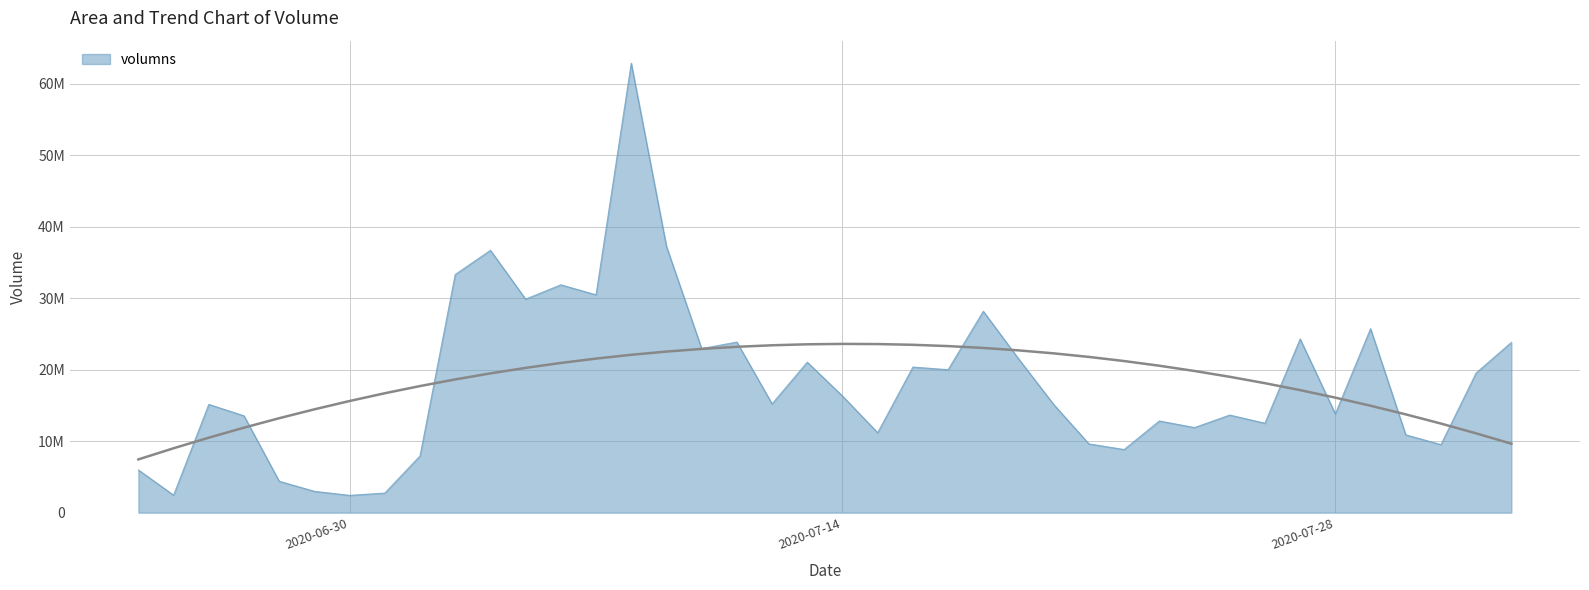

Where is the data nearest to the value 32662465?

2020-07-03